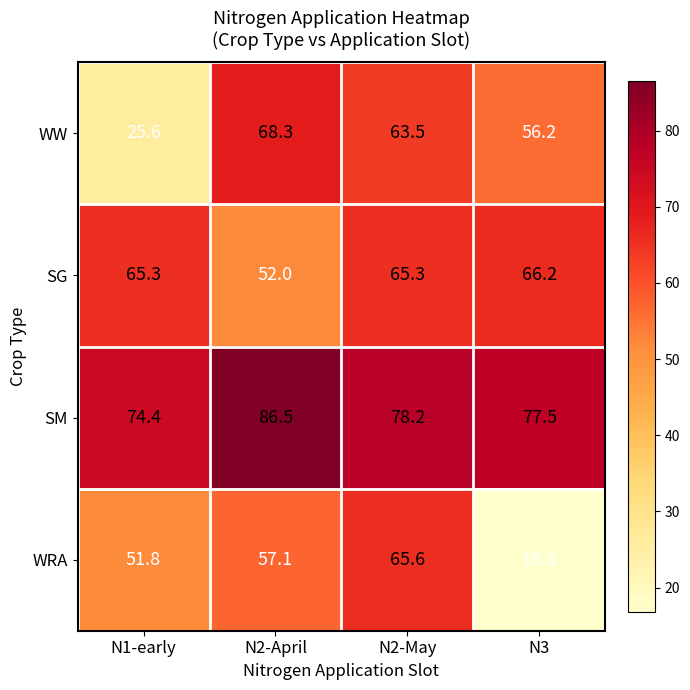

How many values in the WRA series are below 57?

2